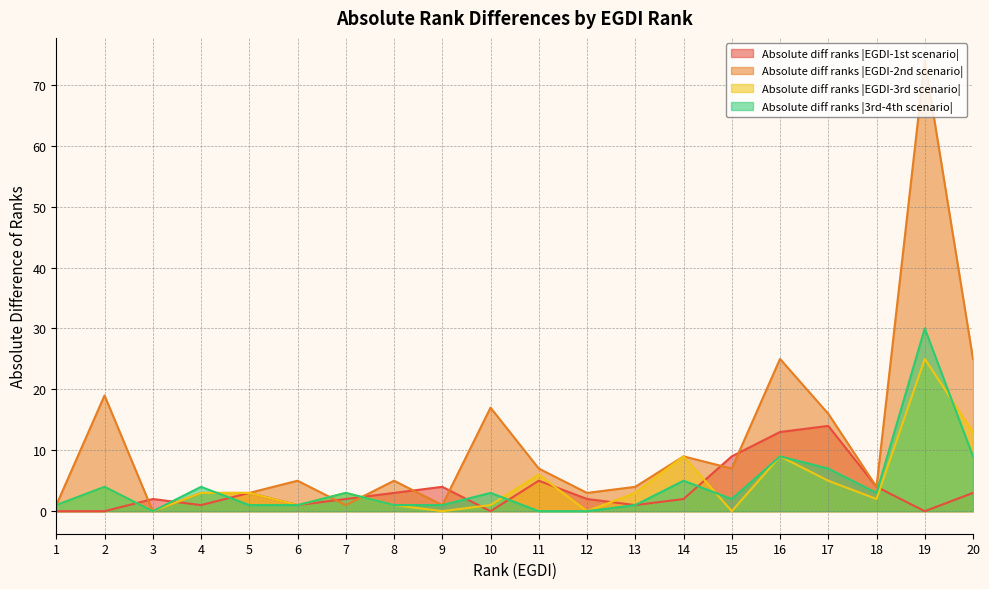

Which series ends up on top after the final intersection of Absolute diff ranks |EGDI-2nd scenario| and Absolute diff ranks |EGDI-1st scenario|?

Absolute diff ranks |EGDI-2nd scenario|